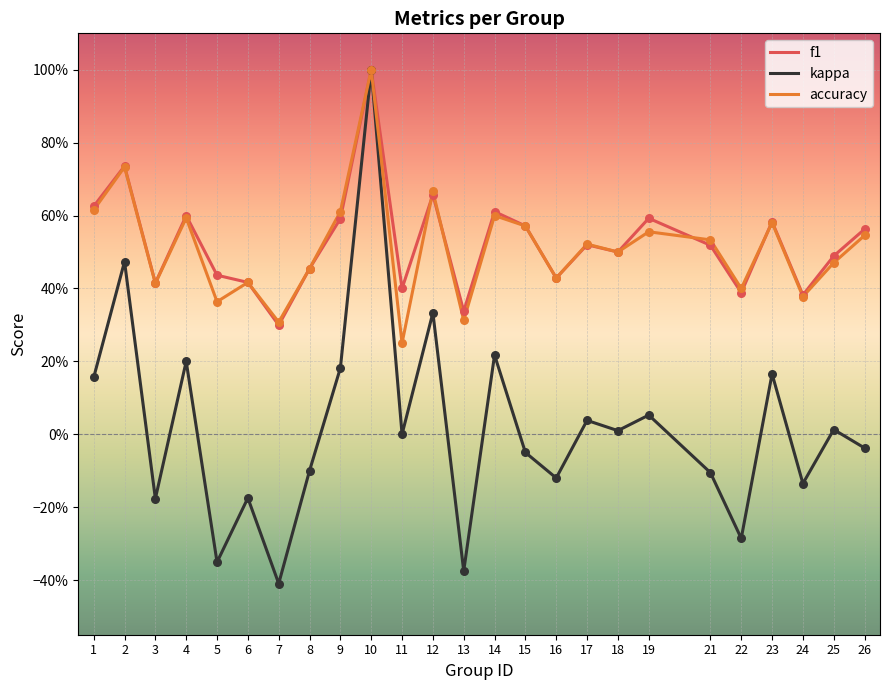

Is the value of accuracy at 19 greater than the value of kappa at 9?

Yes